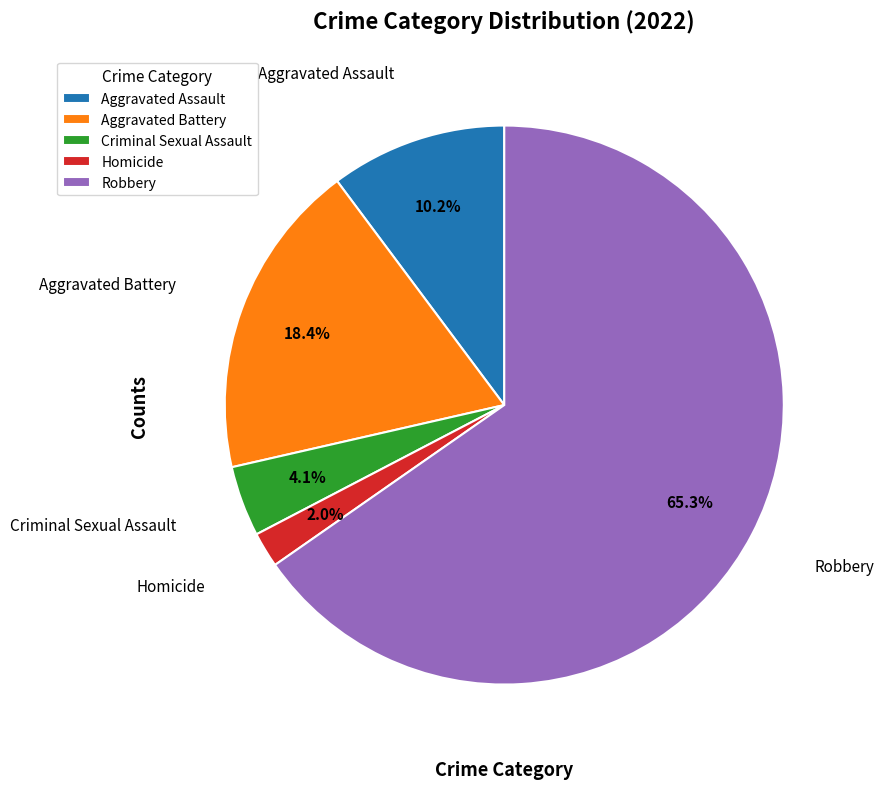

Is it true that Aggravated Battery is 6% of the pie?

False